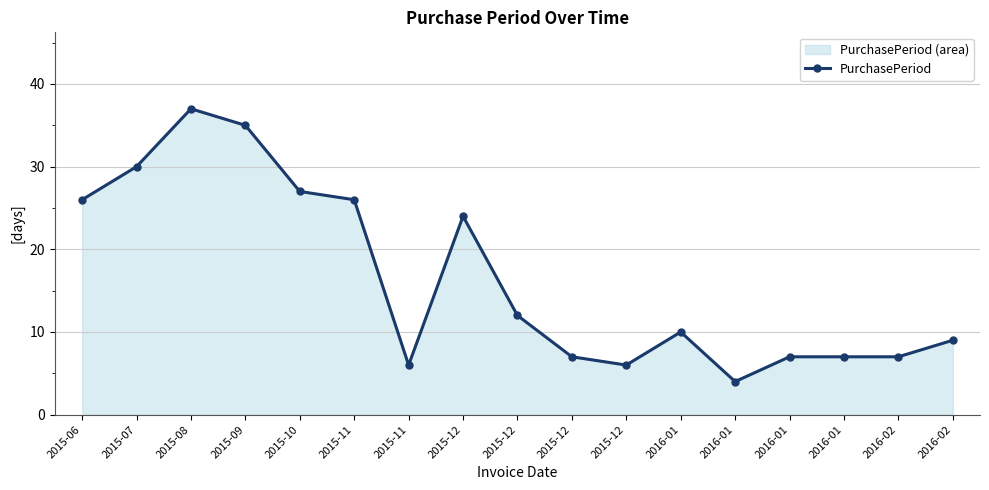

True or false: there are more than 2 points higher than both neighbors.

True